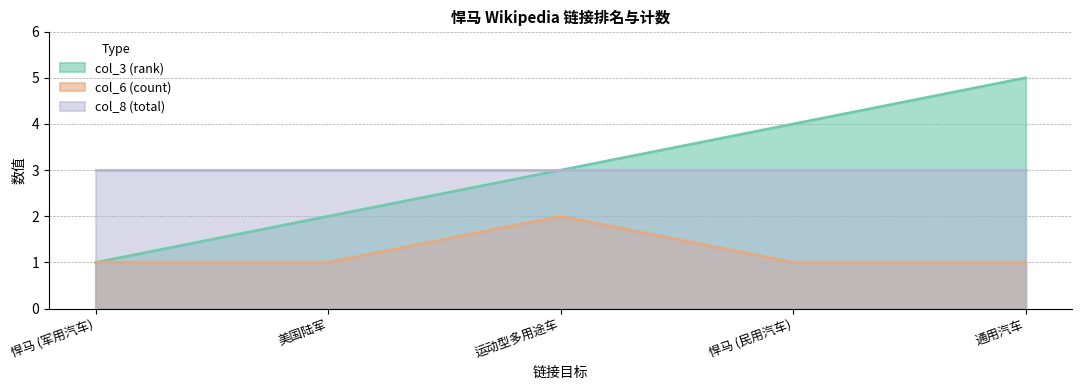

True or false: col_3 (rank) and col_6 (count) intersect in this chart.

False